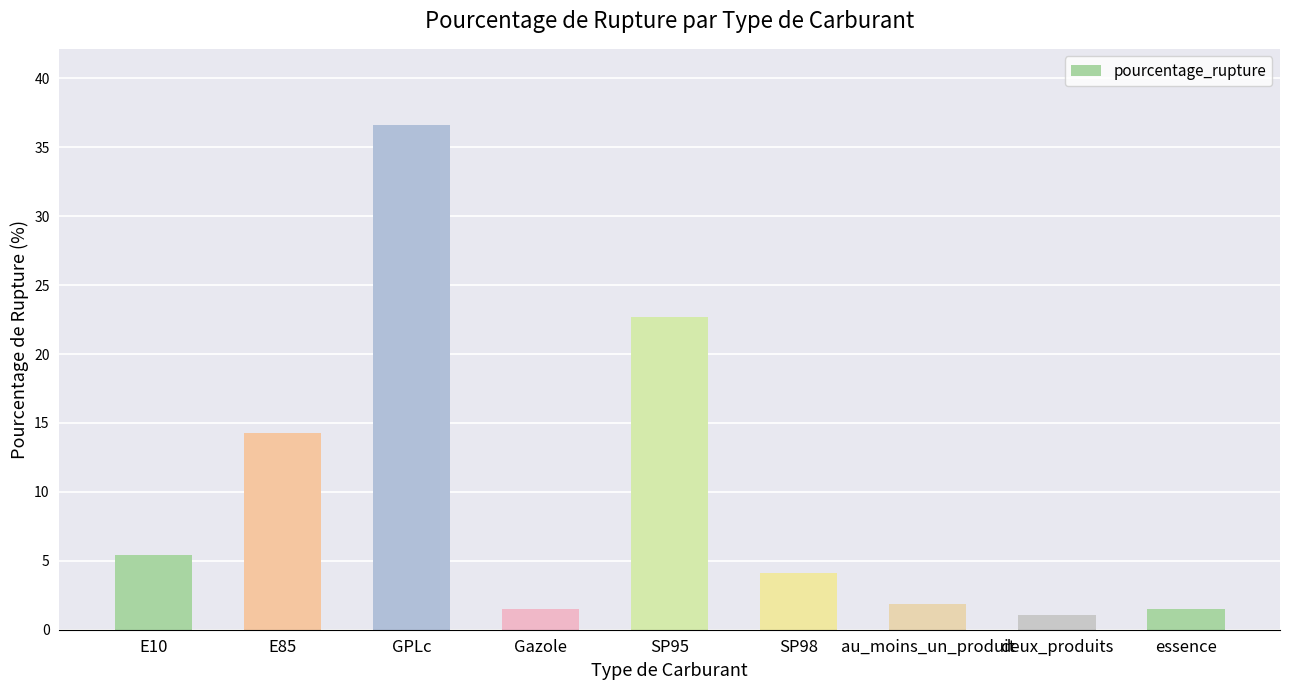

True or false: the data shows 4.9 at SP95.

False